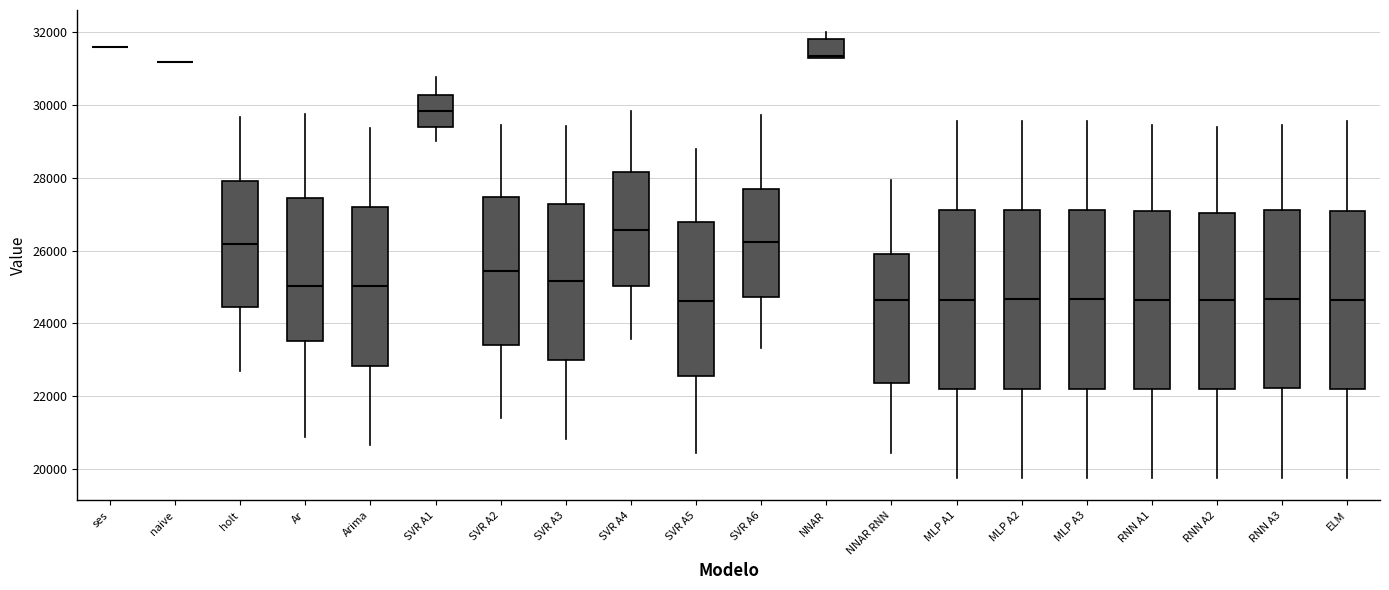

Reading left to right, read every box against the y-axis: the position of its median line, the range the box covers, and the ends of its whiskers. The values are not printed on the chart, so give them approximately, as read against the axis.

ses: box collapsed to a line at 31600, whiskers 31600 to 31600
naive: box collapsed to a line at 31200, whiskers 31200 to 31200
holt: median 26200, box 24400 to 28000, whiskers 22600 to 29600
Ar: median 25000, box 23600 to 27400, whiskers 20800 to 29800
Arima: median 25000, box 22800 to 27200, whiskers 20600 to 29400
SVR A1: median 29800, box 29400 to 30200, whiskers 29000 to 30800
SVR A2: median 25400, box 23400 to 27400, whiskers 21400 to 29400
SVR A3: median 25200, box 23000 to 27200, whiskers 20800 to 29400
SVR A4: median 26600, box 25000 to 28200, whiskers 23600 to 29800
SVR A5: median 24600, box 22600 to 26800, whiskers 20400 to 28800
SVR A6: median 26200, box 24800 to 27800, whiskers 23400 to 29800
NNAR: median 31400, box 31400 to 31800, whiskers 31200 to 32000
NNAR RNN: median 24600, box 22400 to 25800, whiskers 20400 to 28000
MLP A1: median 24600, box 22200 to 27200, whiskers 19800 to 29600
MLP A2: median 24600, box 22200 to 27200, whiskers 19800 to 29600
MLP A3: median 24600, box 22200 to 27200, whiskers 19800 to 29600
RNN A1: median 24600, box 22200 to 27000, whiskers 19800 to 29400
RNN A2: median 24600, box 22200 to 27000, whiskers 19800 to 29400
RNN A3: median 24600, box 22200 to 27200, whiskers 19800 to 29400
ELM: median 24600, box 22200 to 27000, whiskers 19800 to 29600